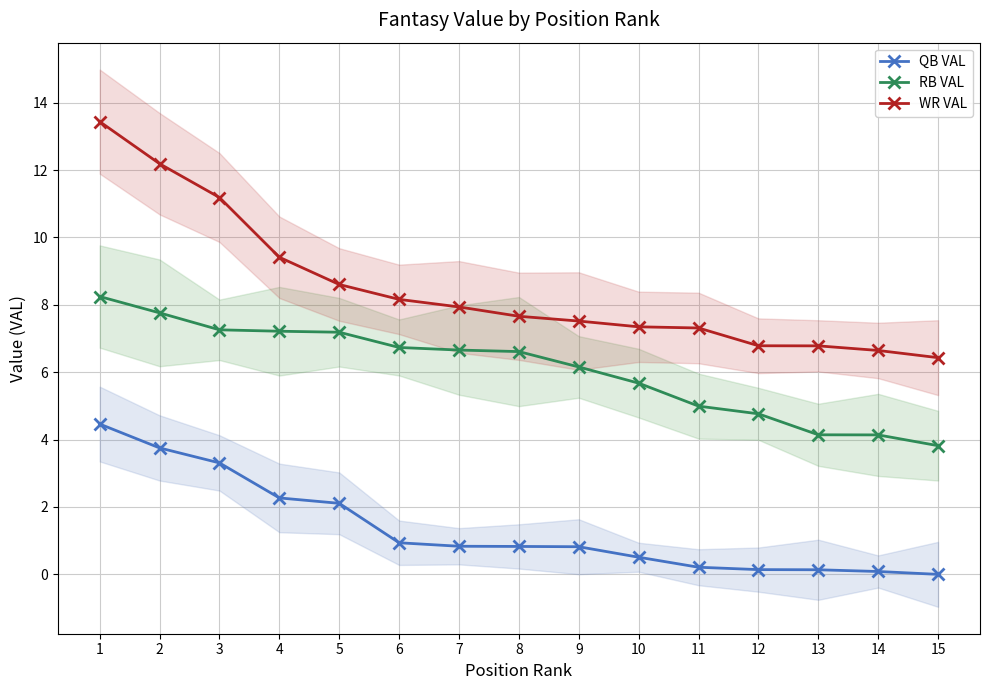

Which series has the largest range (max minus min)?

WR VAL